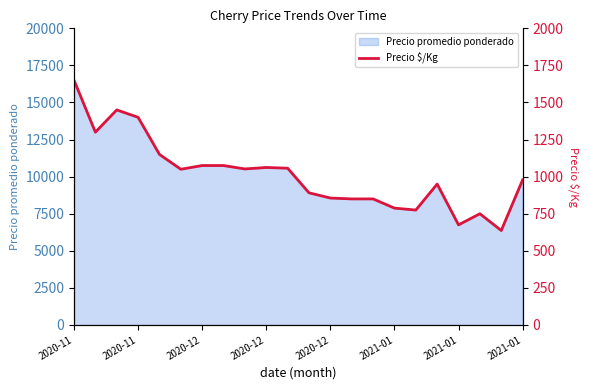

True or false: there are more than 1 points higher than both neighbors.

True